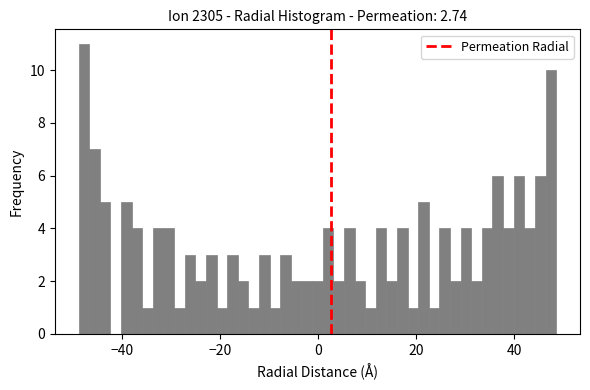

Around what value on the x-axis is the tallest bar? Give the approximate position of its centre, as read against the axis.

-48